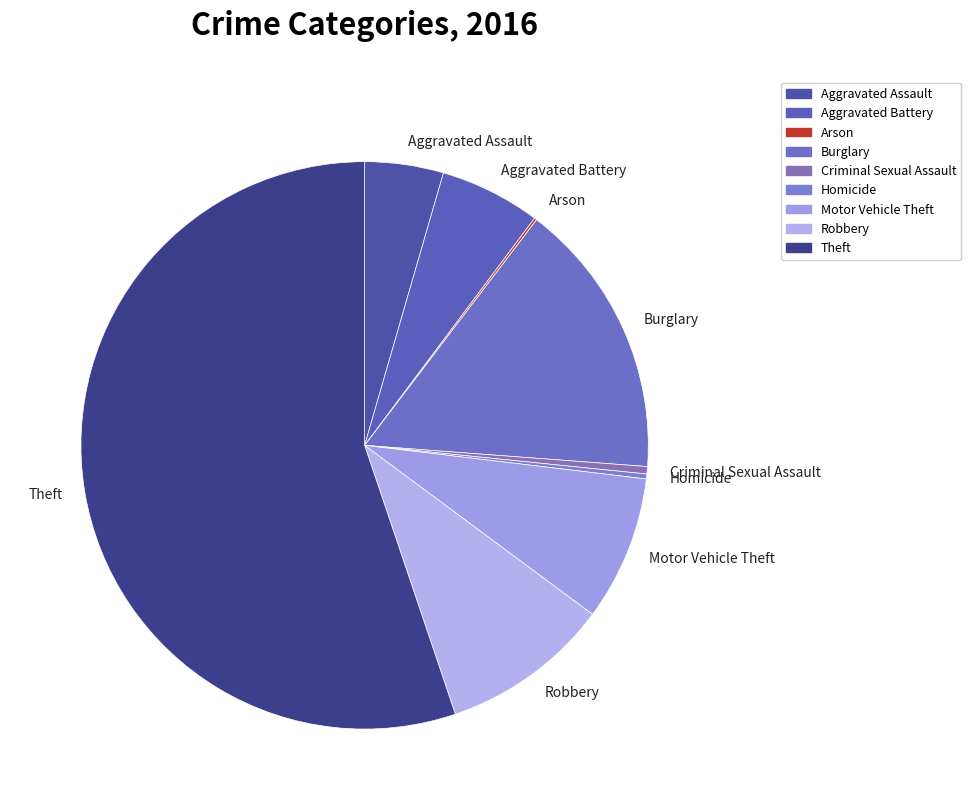

Is it true that Burglary is 16% of the pie?

True